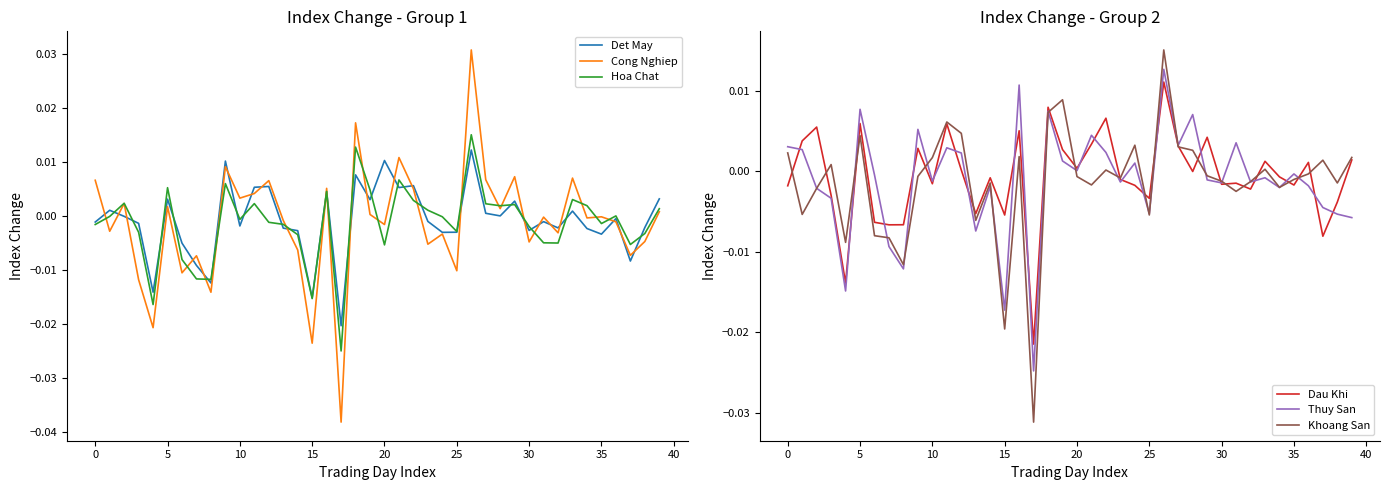

How many times do Thuy San and Hoa Chat cross each other?

21